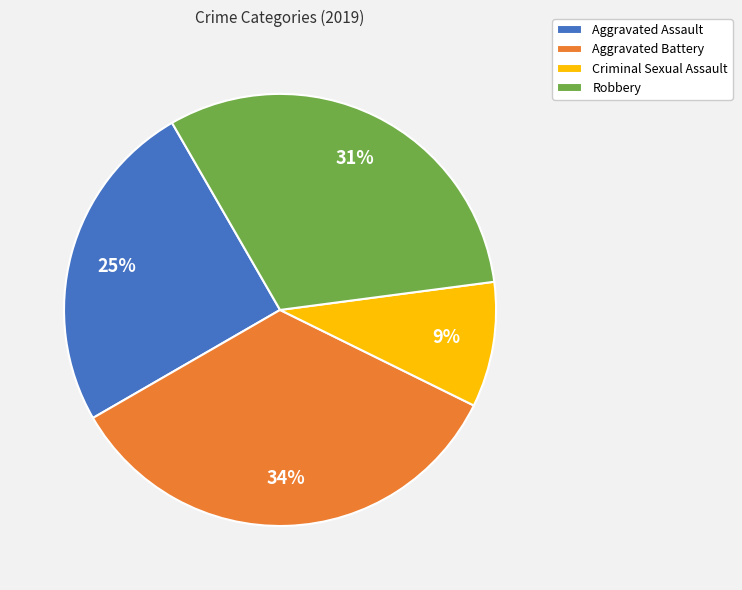

Rank the categories by value from highest to lowest.

Aggravated Battery, Robbery, Aggravated Assault, Criminal Sexual Assault